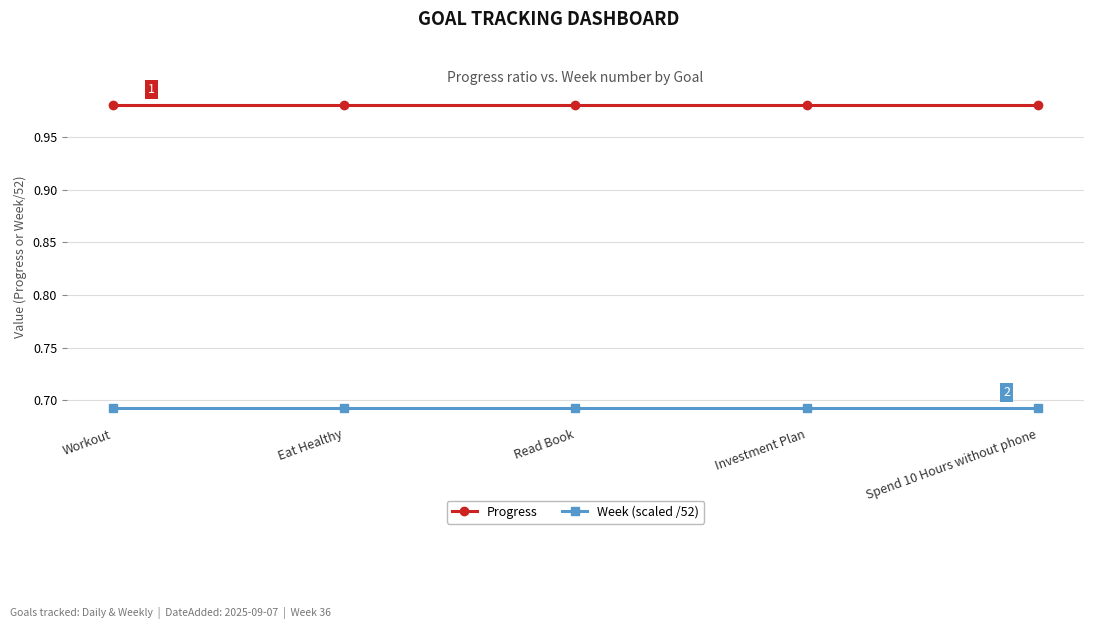

What position from the left is Workout?

1